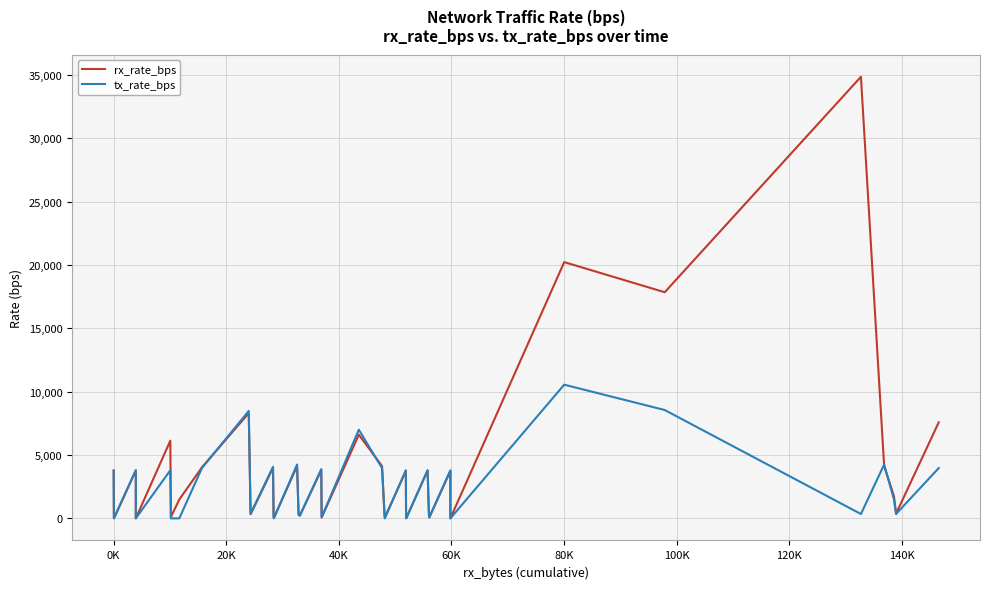

How many times do rx_rate_bps and tx_rate_bps cross each other?

15